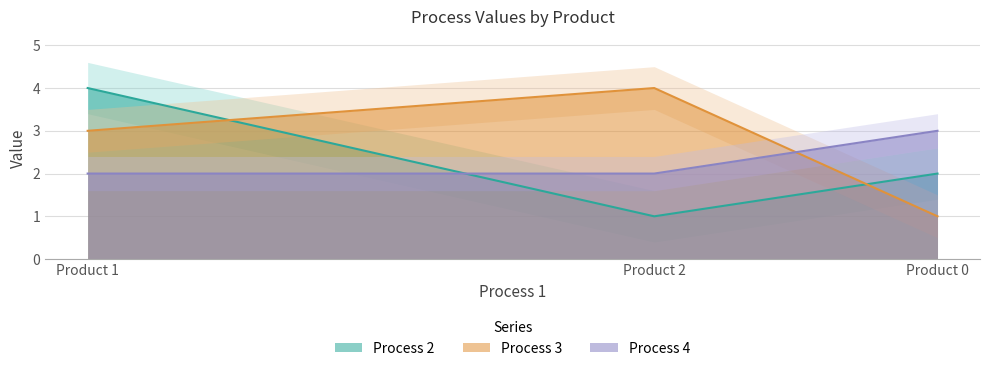

Reading left to right, what are all the values shown in this chart?

Process 2: Product 0=2	Product 1=4	Product 2=1
Process 3: Product 0=1	Product 1=3	Product 2=4
Process 4: Product 0=3	Product 1=2	Product 2=2